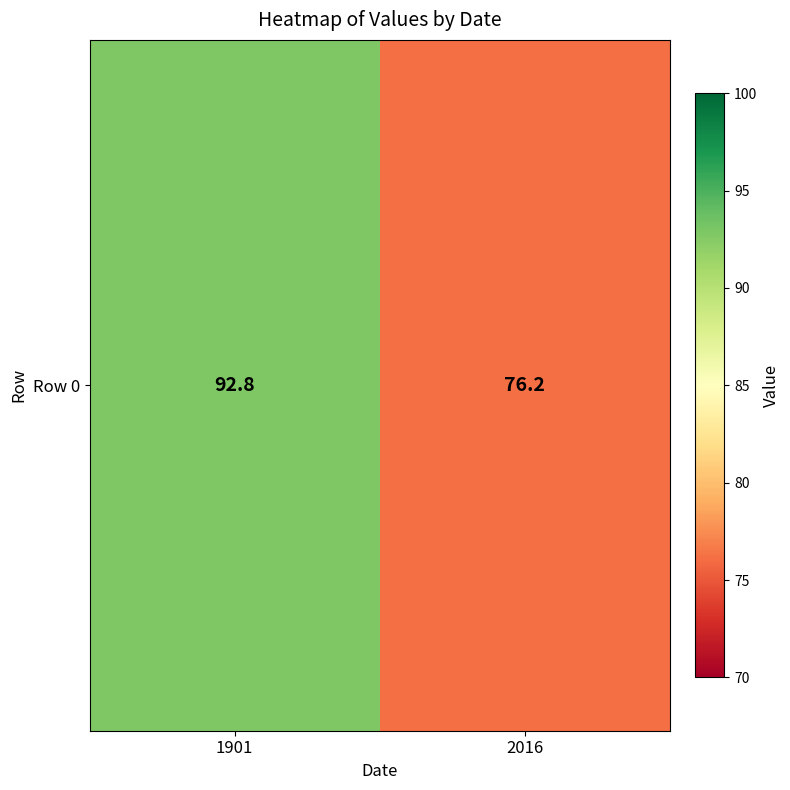

At which category does the chart reach its minimum across all series?

2016